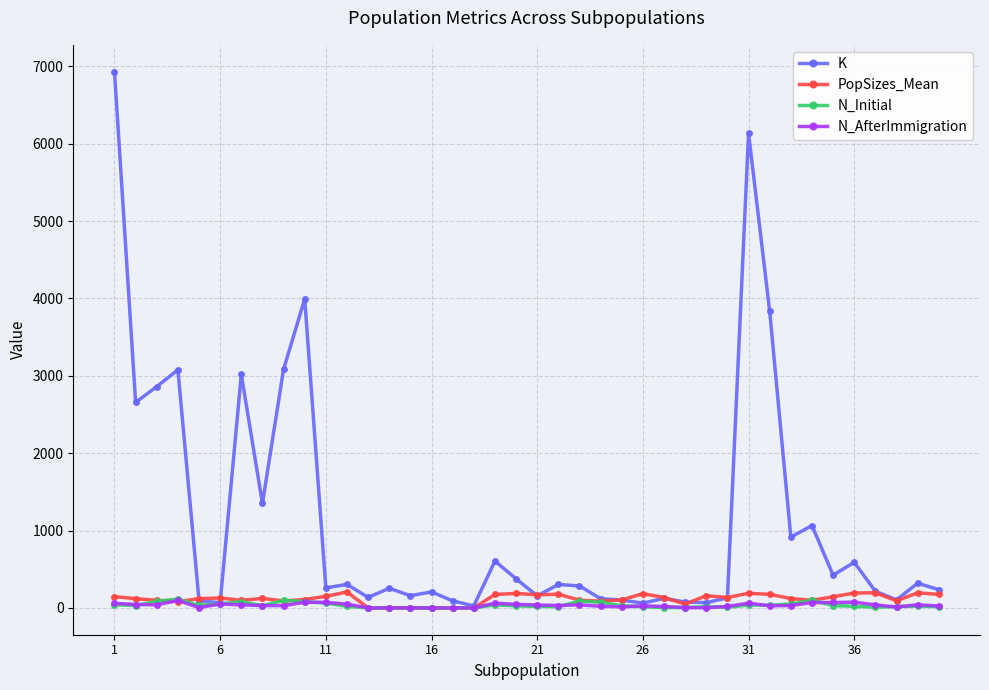

Does the chart have visible grid lines?

Yes